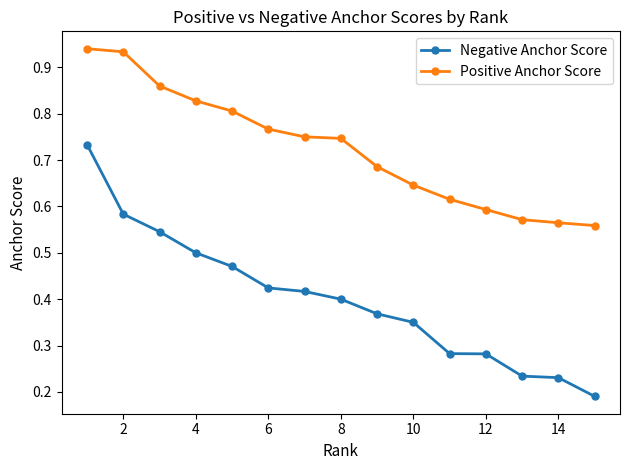

True or false: Negative Anchor Score and Positive Anchor Score intersect in this chart.

False